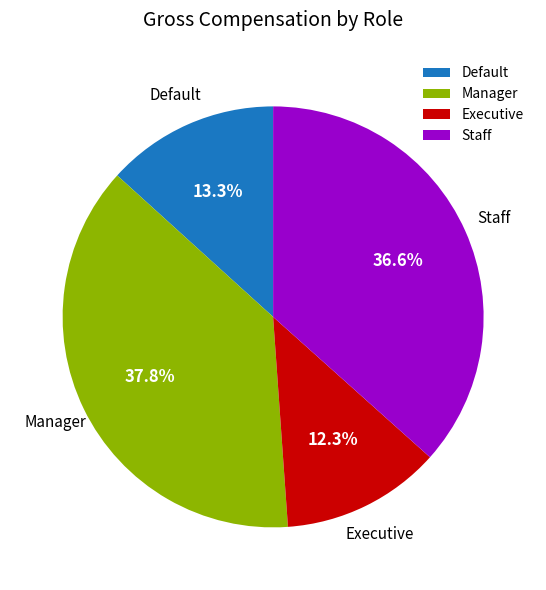

Rank the categories by value from highest to lowest.

Manager, Staff, Default, Executive